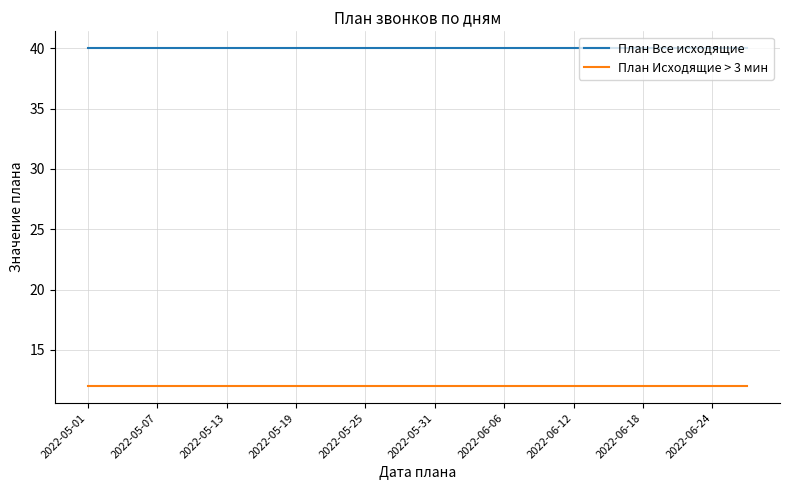

What is the average value of the План Исходящие > 3 мин series?

12